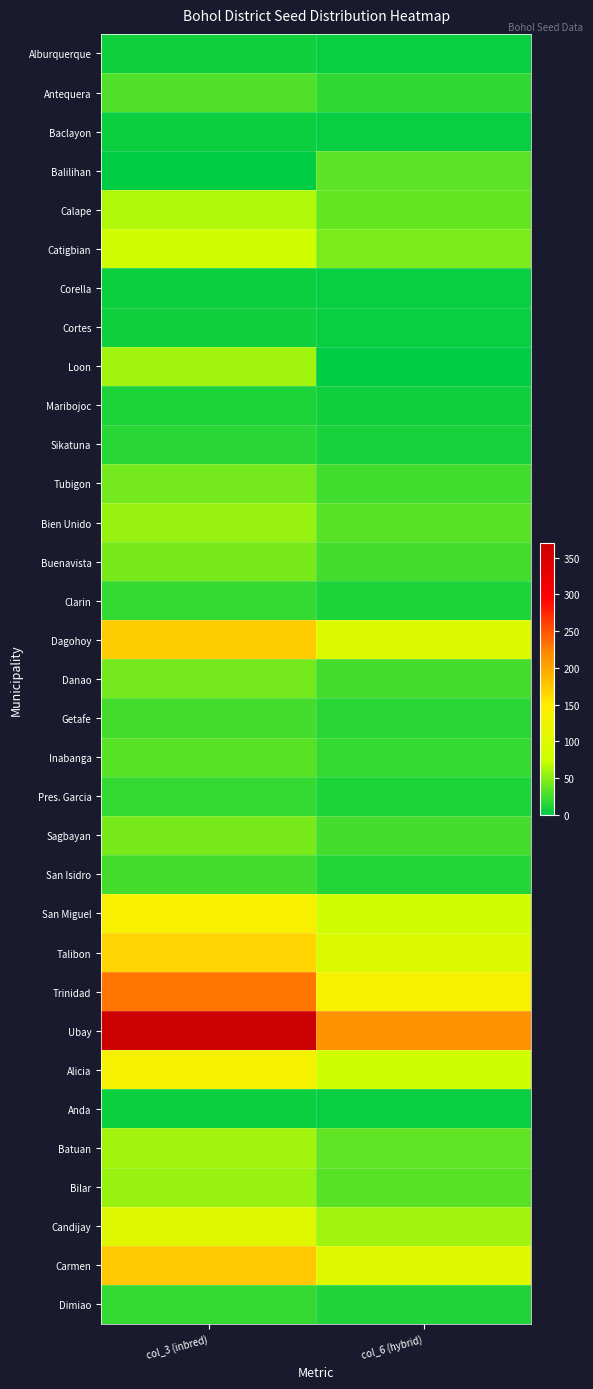

What is the greatest value displayed?

370